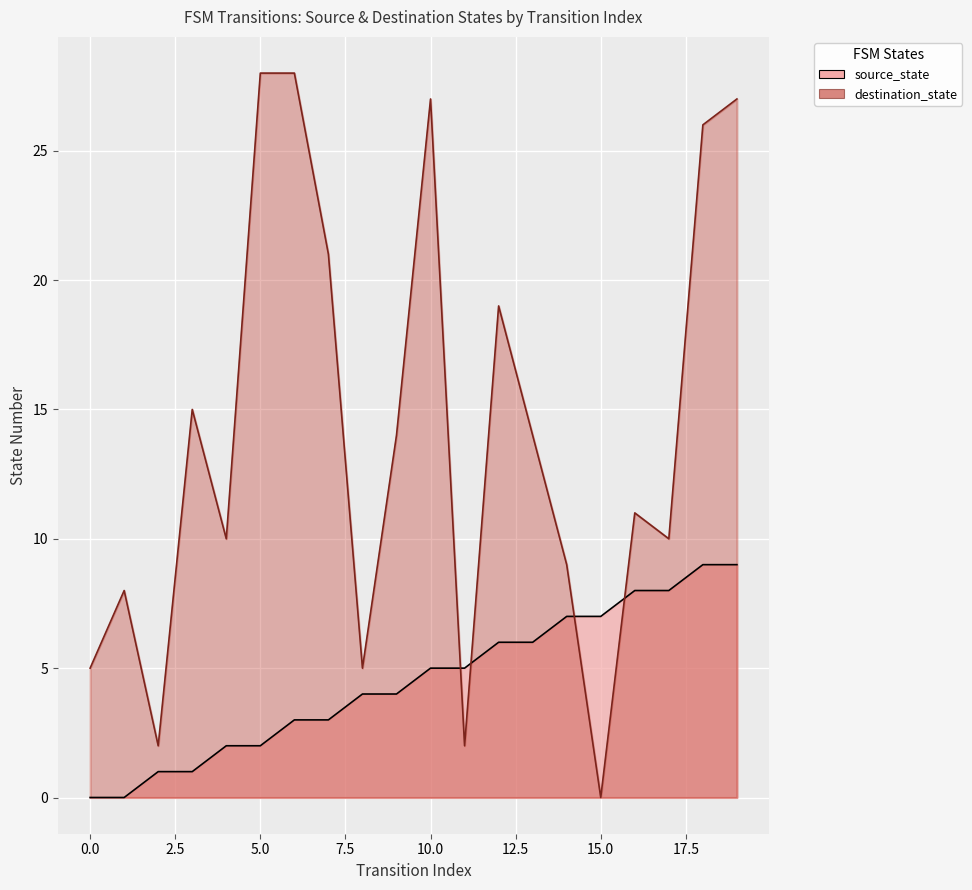

What is the maximum value shown in the chart?

28